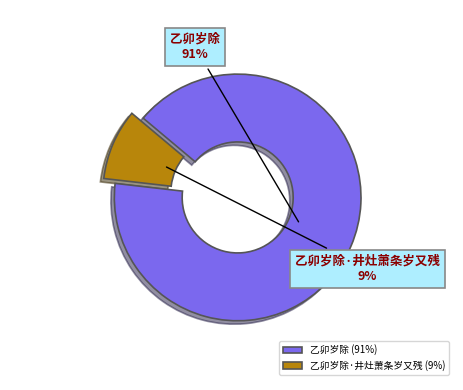

Rank the categories by value from lowest to highest.

乙卯岁除·井灶萧条岁又残, 乙卯岁除